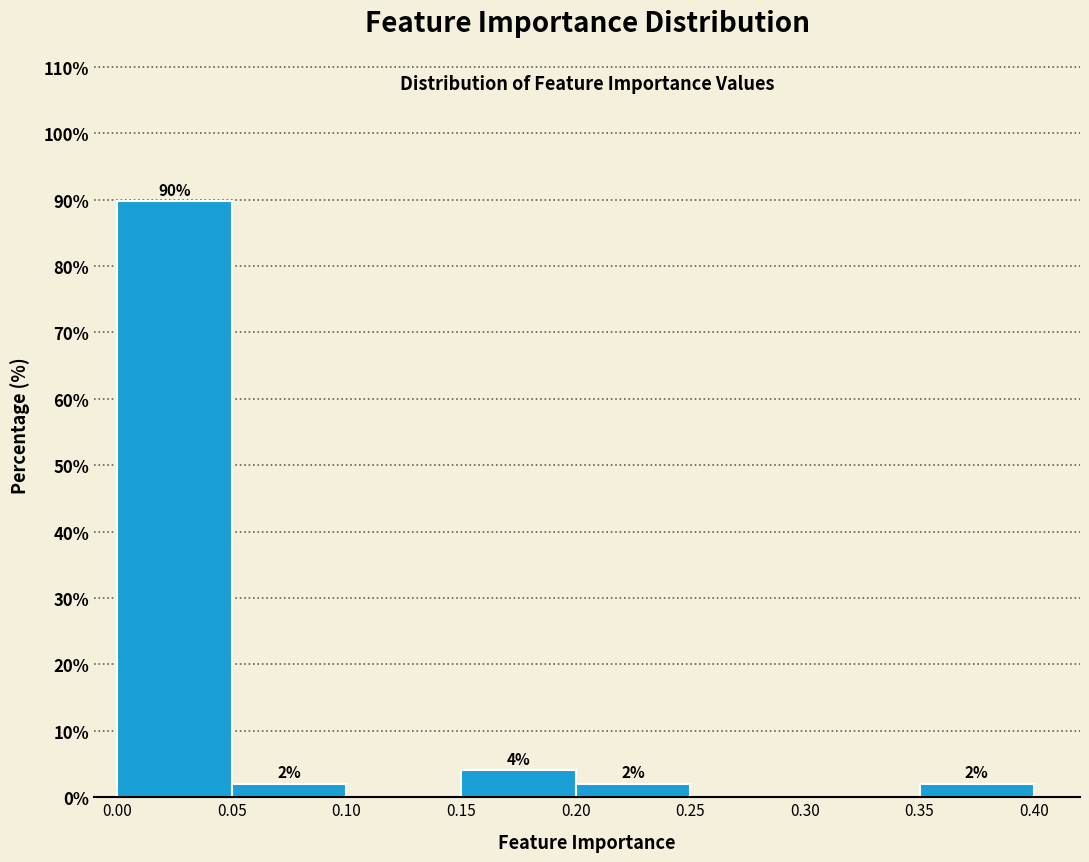

Which range on the x-axis has the tallest bar?

0.00 to 0.05